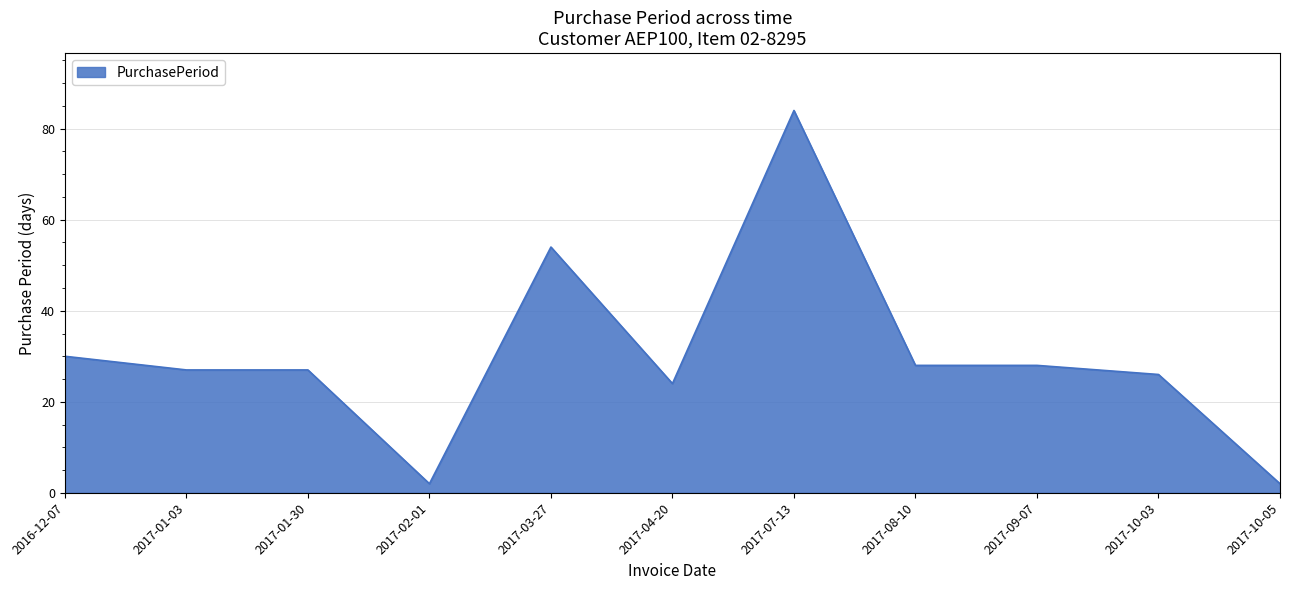

Where is the data nearest to the value 43?

2017-03-27